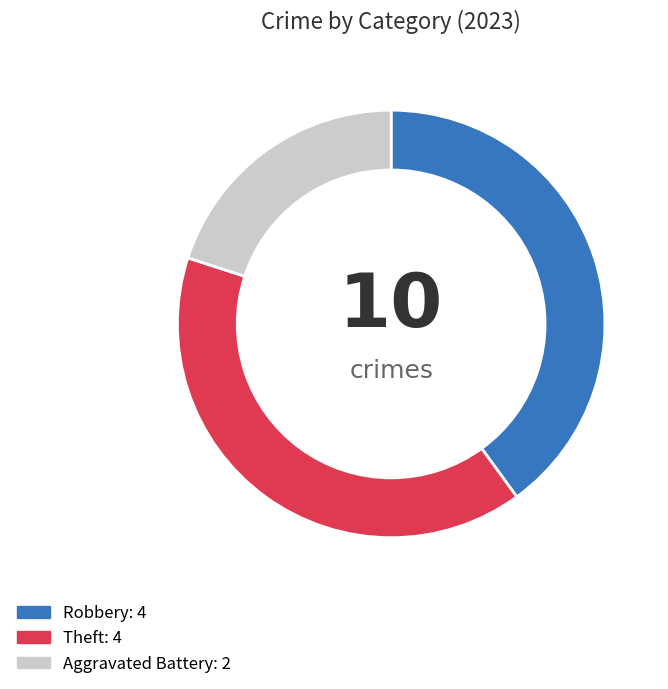

Does any single category account for the majority?

No